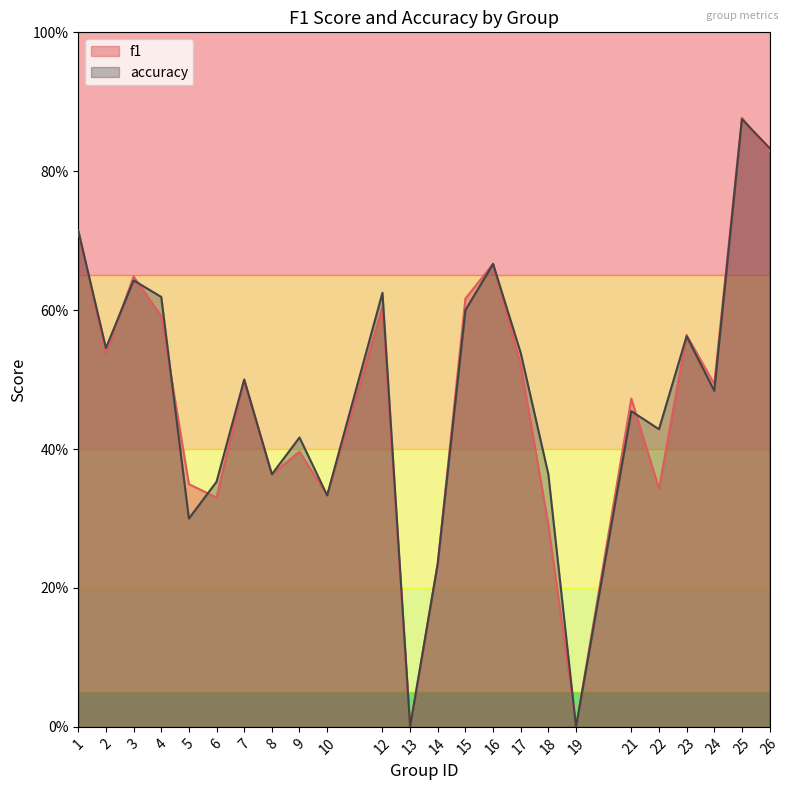

The value of accuracy at 3 is 0.6. True or false?

True